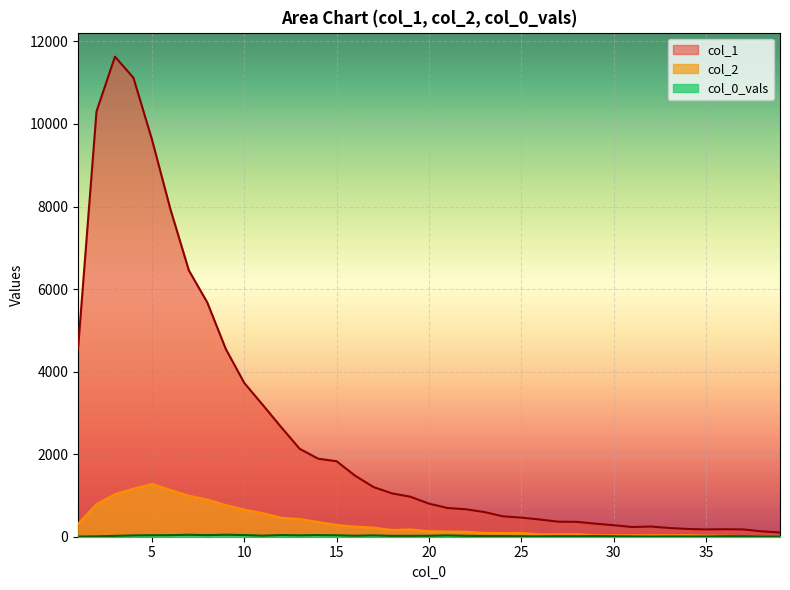

What is the maximum value for col_0_vals?

48